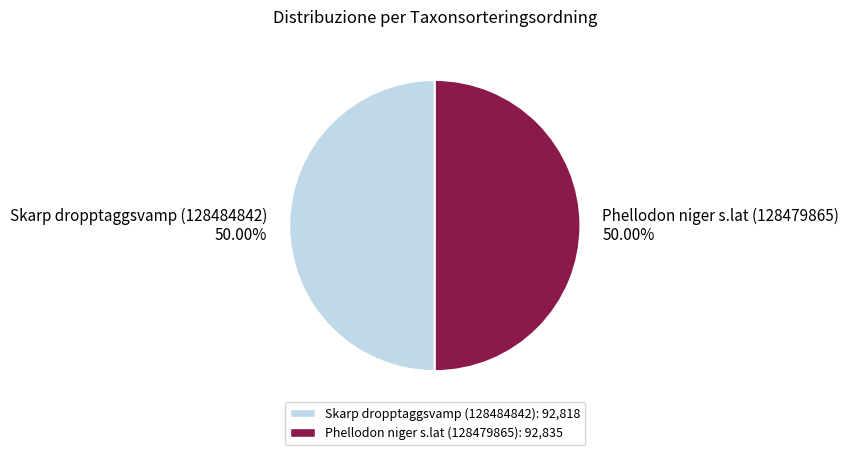

How many segments does this pie chart have?

2